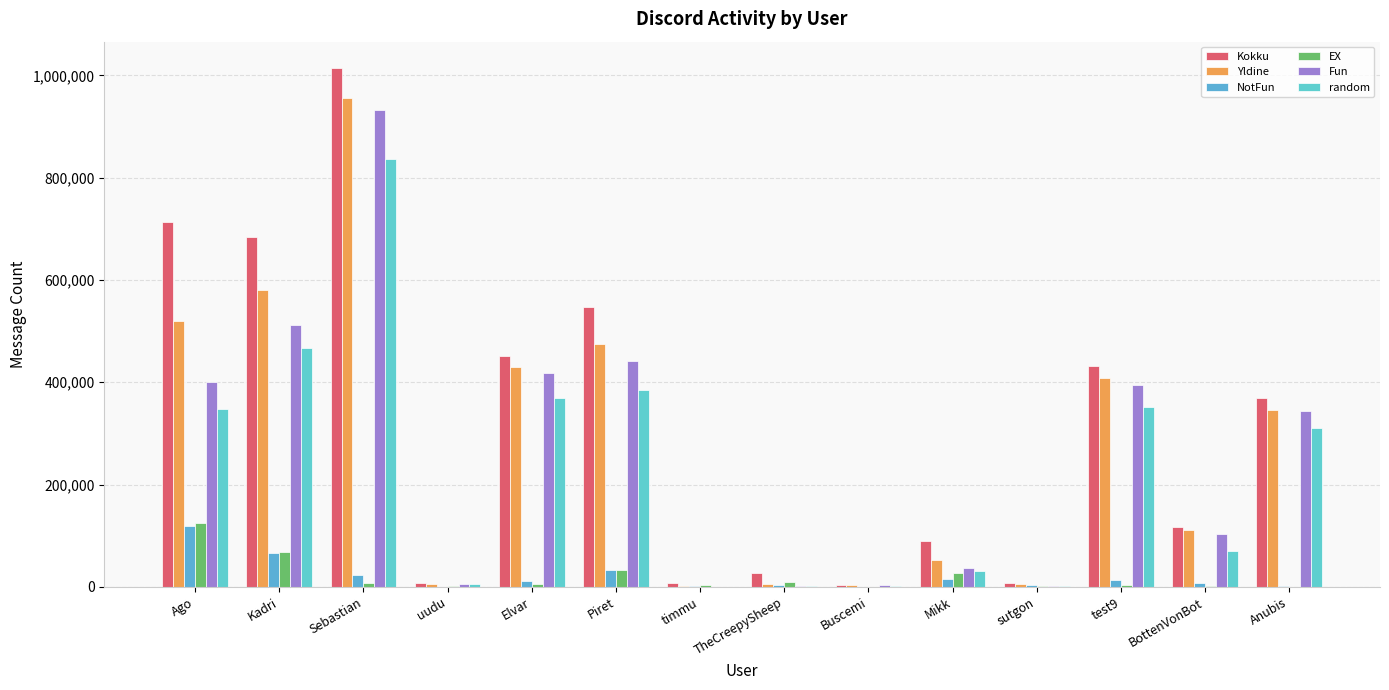

Count the number of data series in this chart.

6